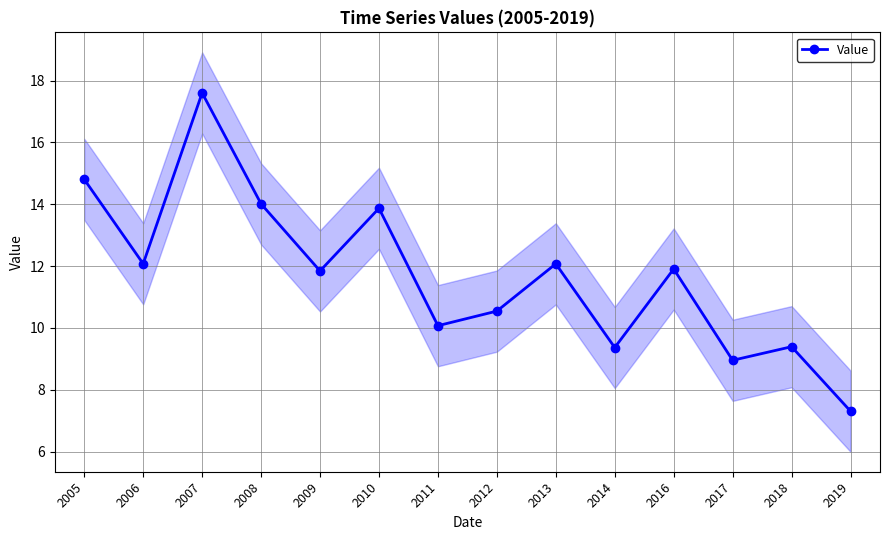

Which label corresponds to the smallest value in the chart?

2019